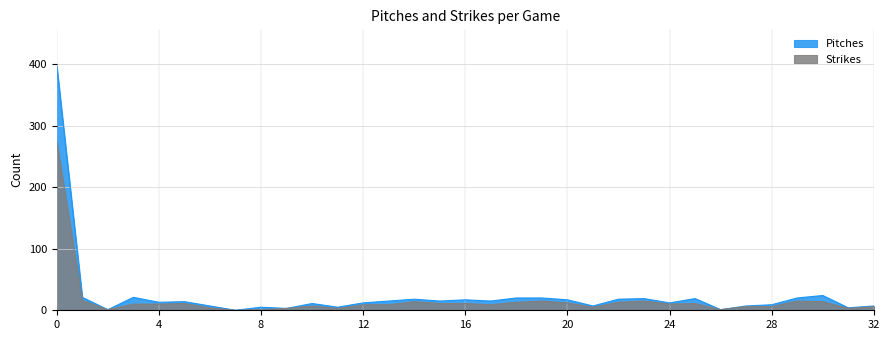

Which series changed the most between 5 and 12?

Pitches